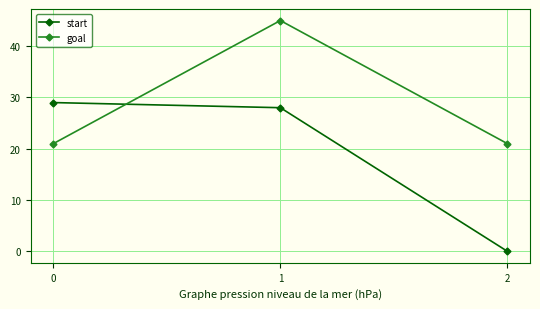

What is the total value across all series at 1?

73